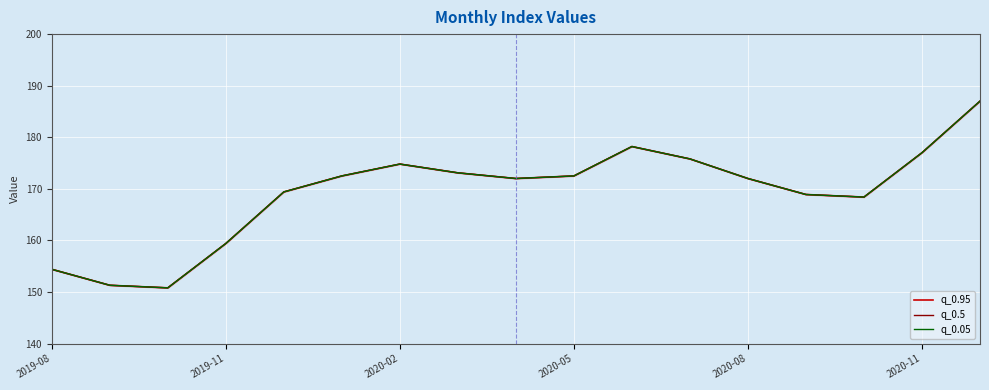

Which series changed the most between 7 and 12?

q_0.95